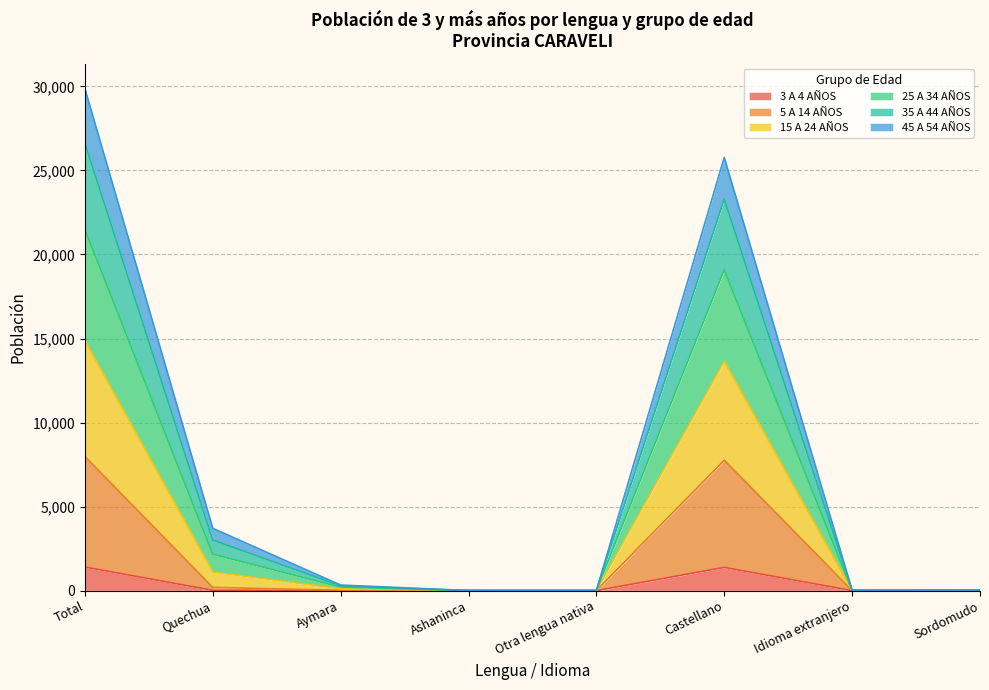

What is the difference between the highest and lowest values at Ashaninca?

3